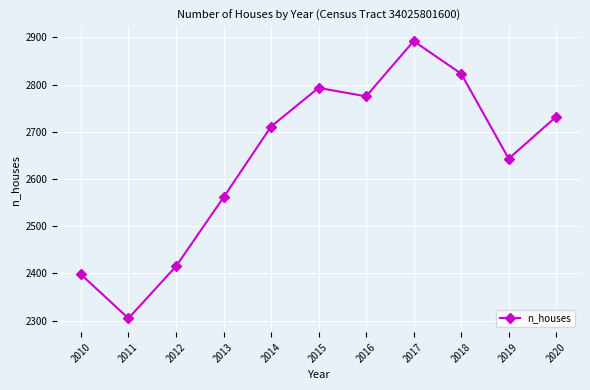

How many lines are shown in the chart?

1